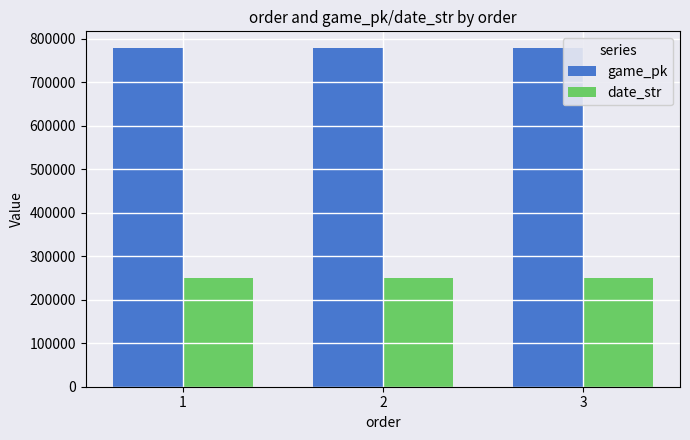

The value of date_str at 2 is 250404. True or false?

True